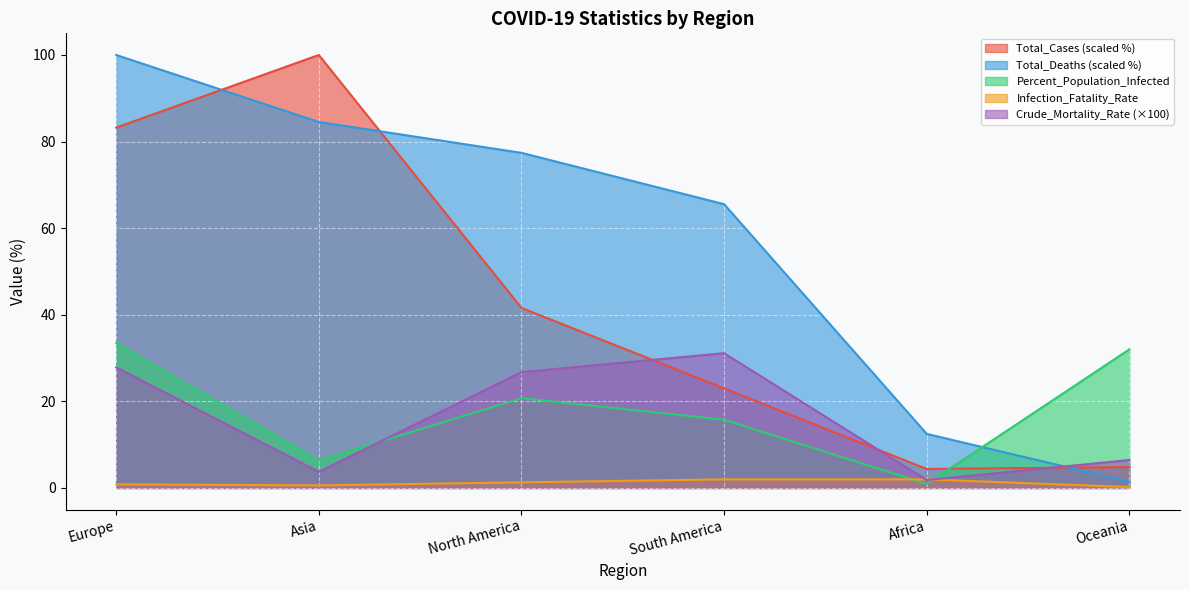

Count the number of data series in this chart.

5